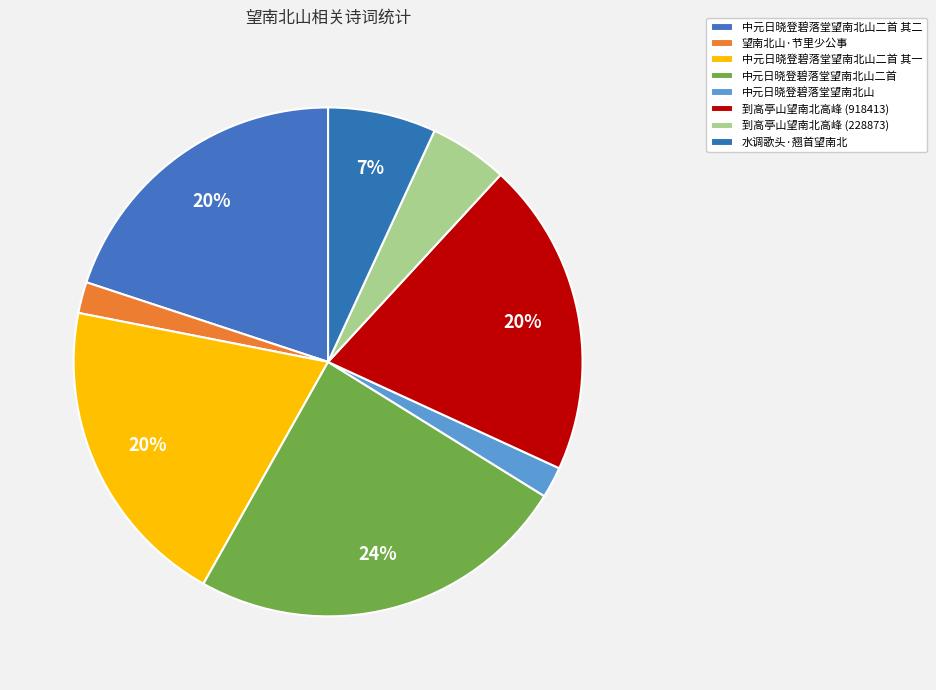

Which slice is the largest?

中元日晓登碧落堂望南北山二首